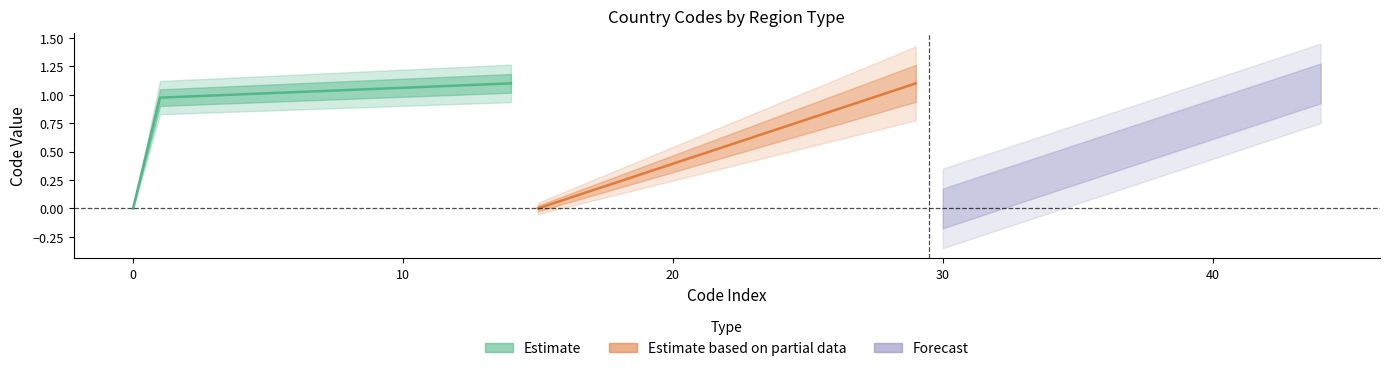

Reading left to right, extract all data points from this chart.

Estimate: 0.0	1.0	1.0	1.0	1.0	1.0	1.0	1.0	1.0	1.1	1.1	1.1	1.1	1.1	1.1
Estimate based on partial data: 0.0	0.1	0.2	0.2	0.3	0.4	0.5	0.6	0.6	0.7	0.8	0.9	0.9	1.0	1.1